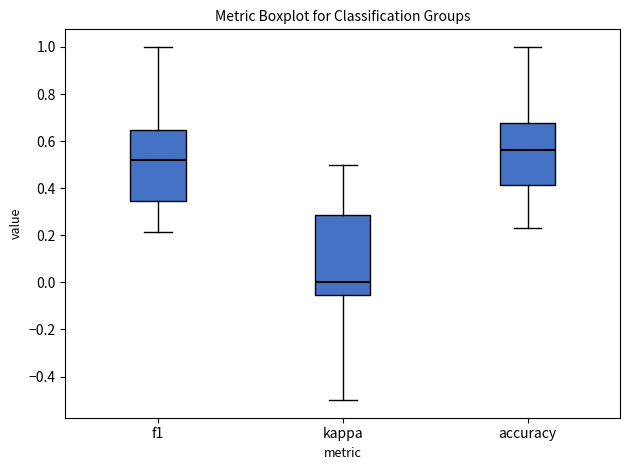

Which box's median line is the highest?

accuracy